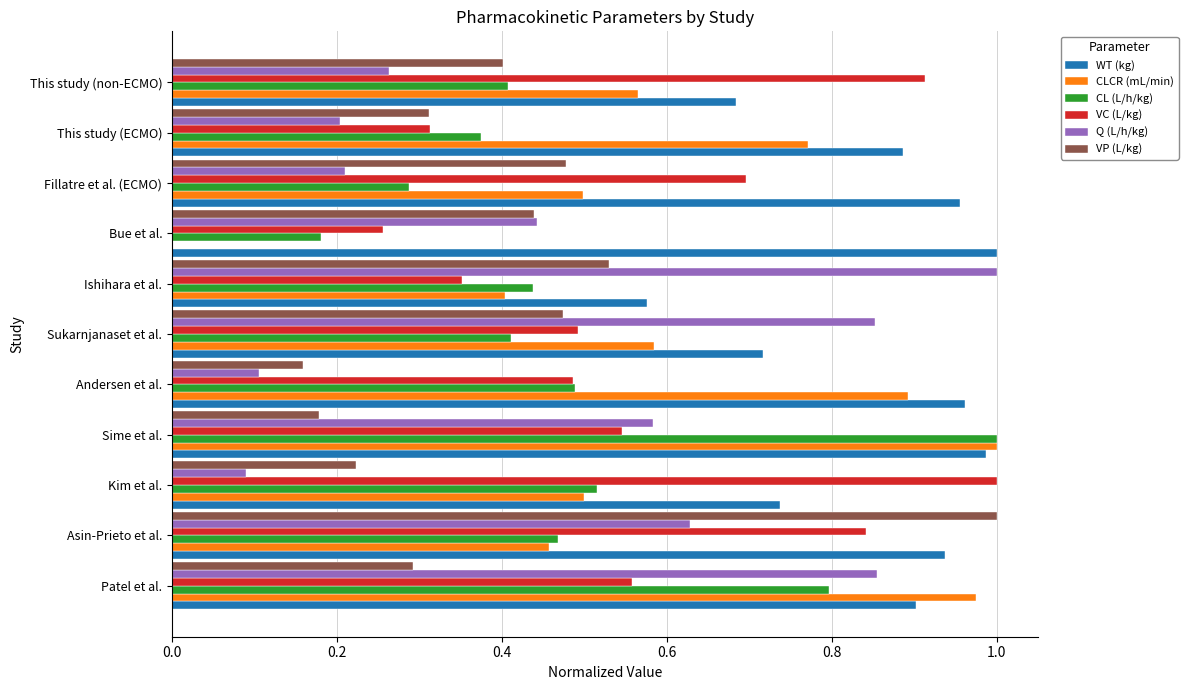

True or false: Q (L/h/kg) has a value of 0.3 at This study (non-ECMO).

True